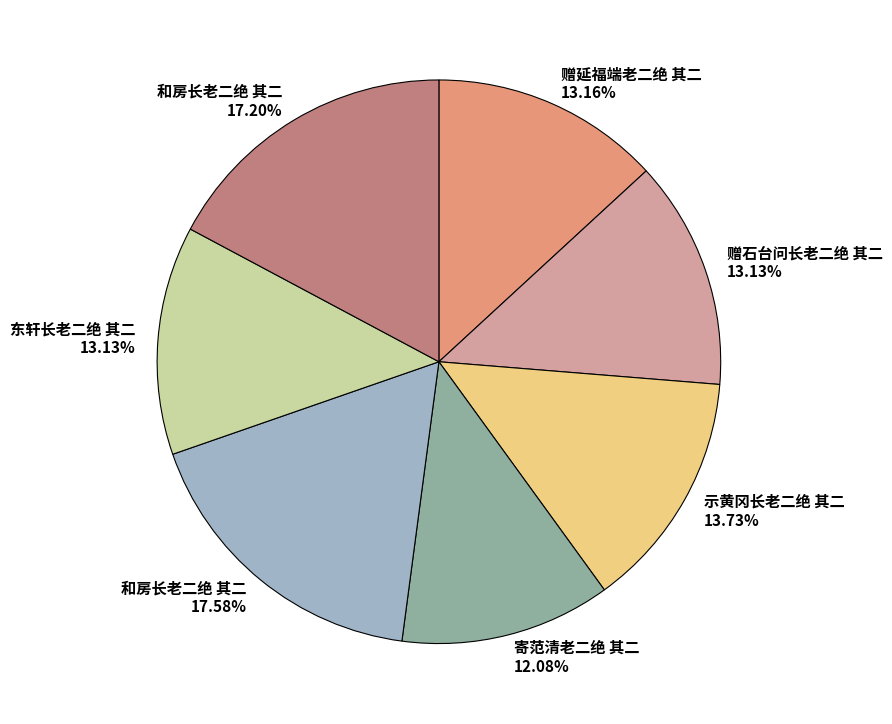

Combined, do 赠石台问长老二绝 其二 13.13% and 和房长老二绝 其二 17.58% account for over 50%?

No